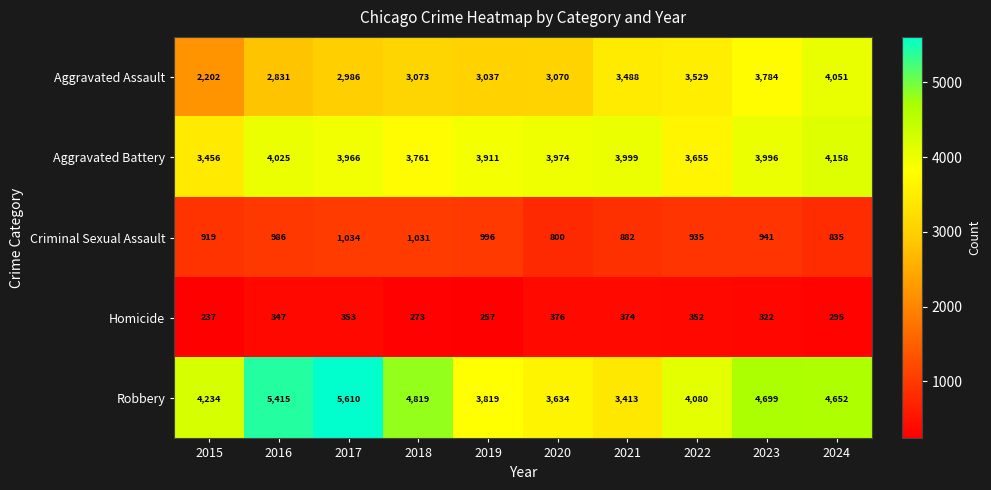

Read the Criminal Sexual Assault value at 2015.

919